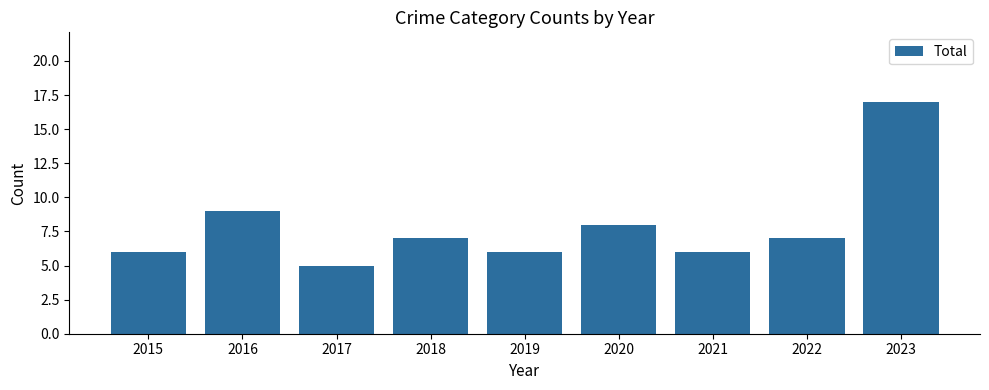

What is the change in value from 2018 to 2023?

+10